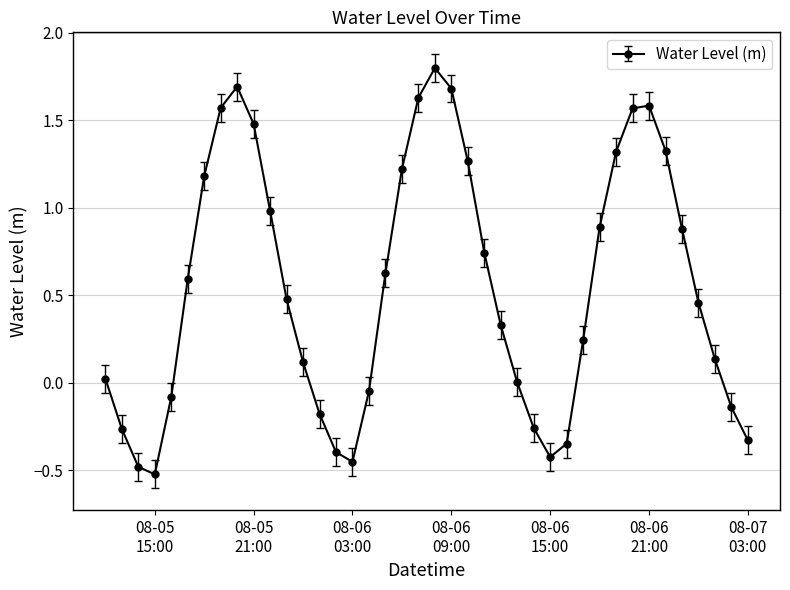

Count the number of categories in the chart.

40